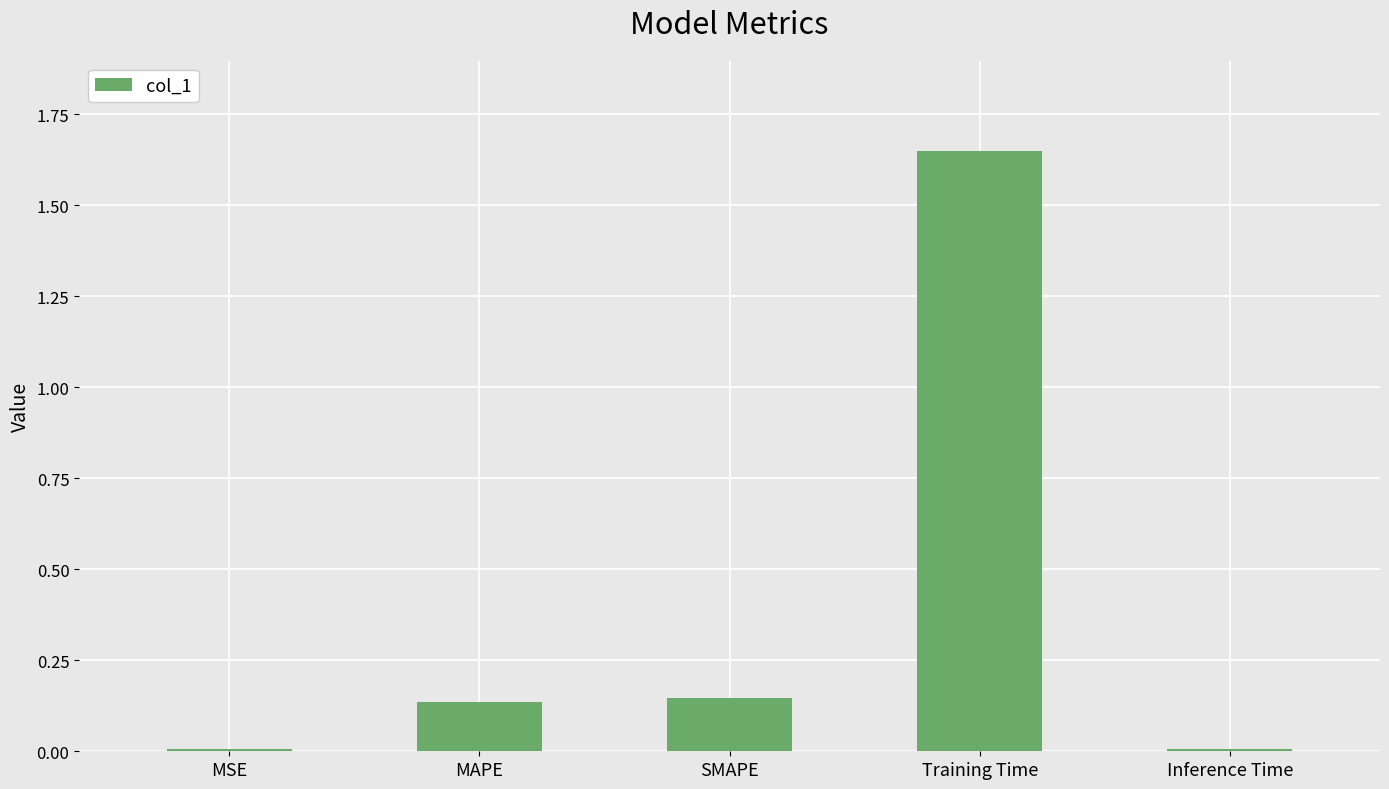

True or false: the data shows 0.2 at MAPE.

False